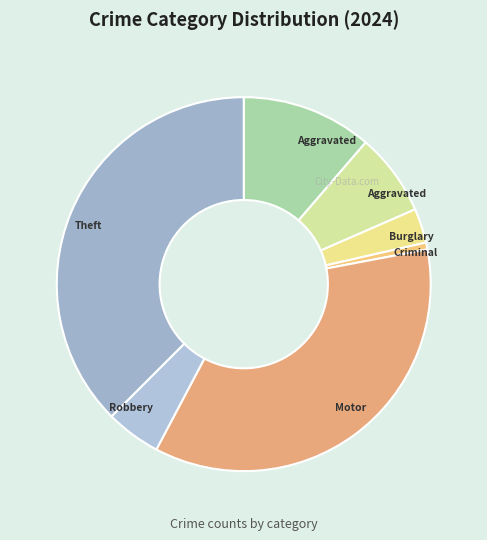

To the nearest percent, what is the difference between the largest and smallest slice percentages?

37%